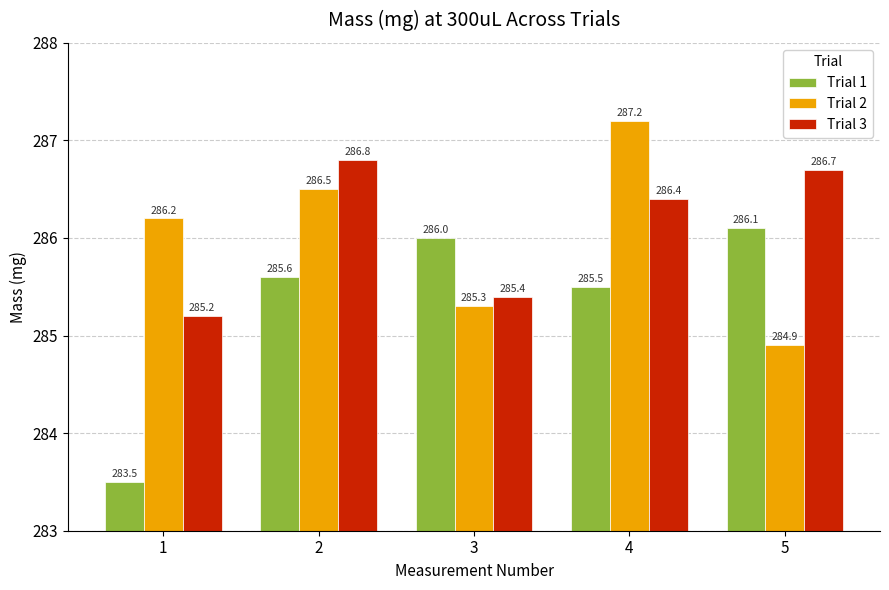

The Trial 2 series shows 286.2 at 1. True or false?

True